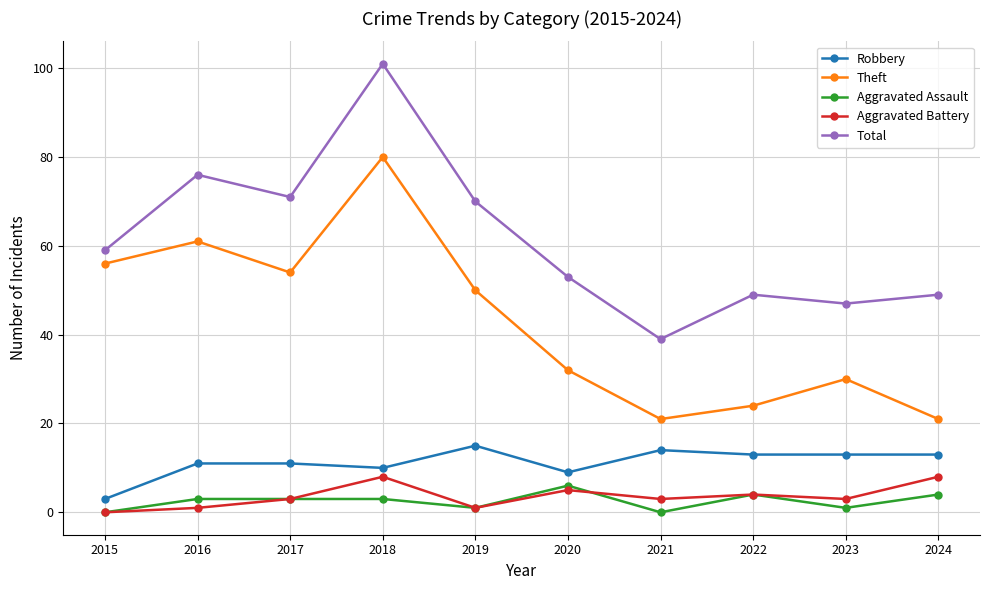

True or false: Robbery and Theft intersect in this chart.

False